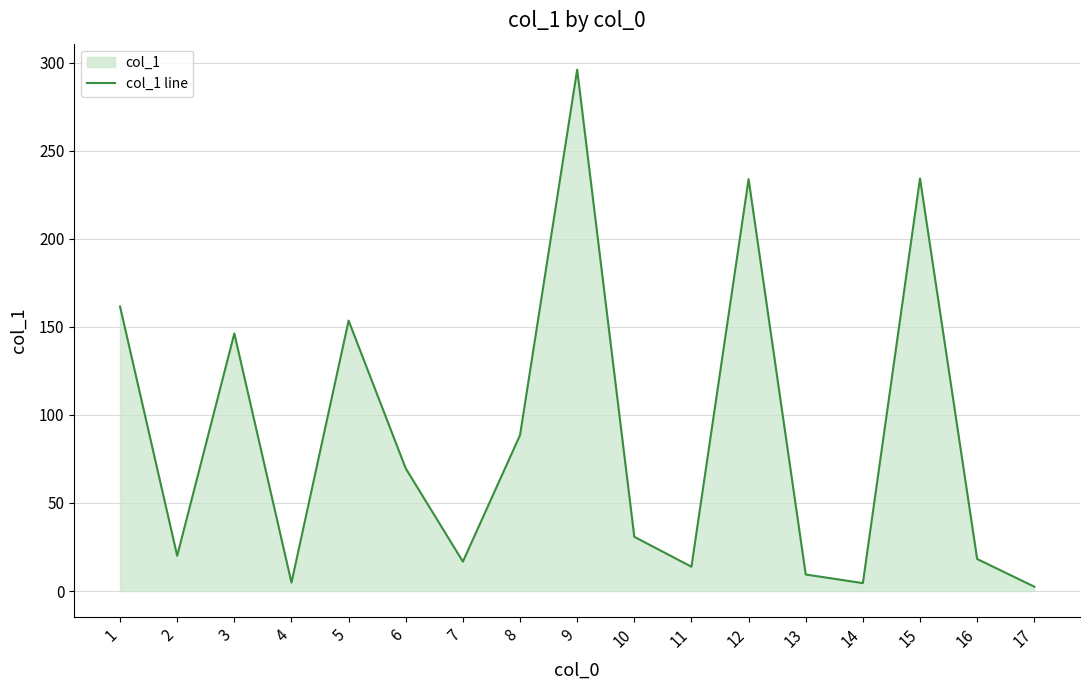

Reading right to left, list all the values displayed in this chart.

2.5	18.2	234.2	4.5	9.4	233.8	13.8	30.8	295.9	88.5	16.7	69.6	153.5	4.8	146.2	20.0	161.5